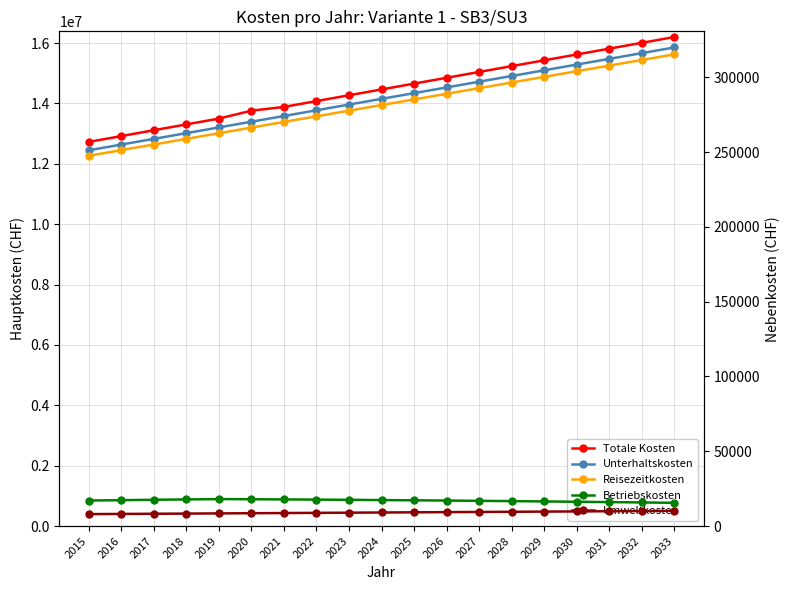

True or false: Umweltkosten and Totale Kosten cross at least once.

False